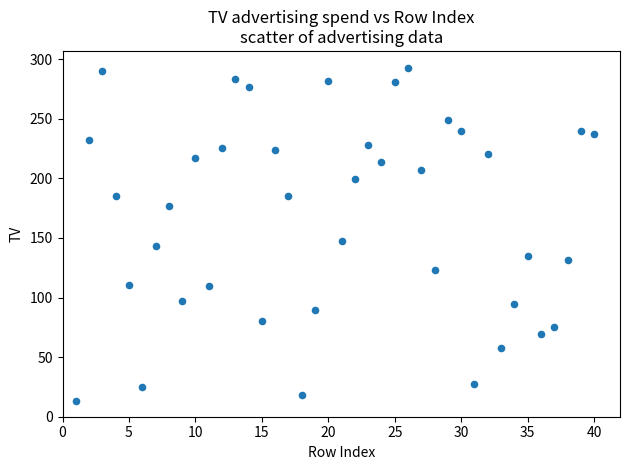

What is the range of Y values (max minus min)?

279.8